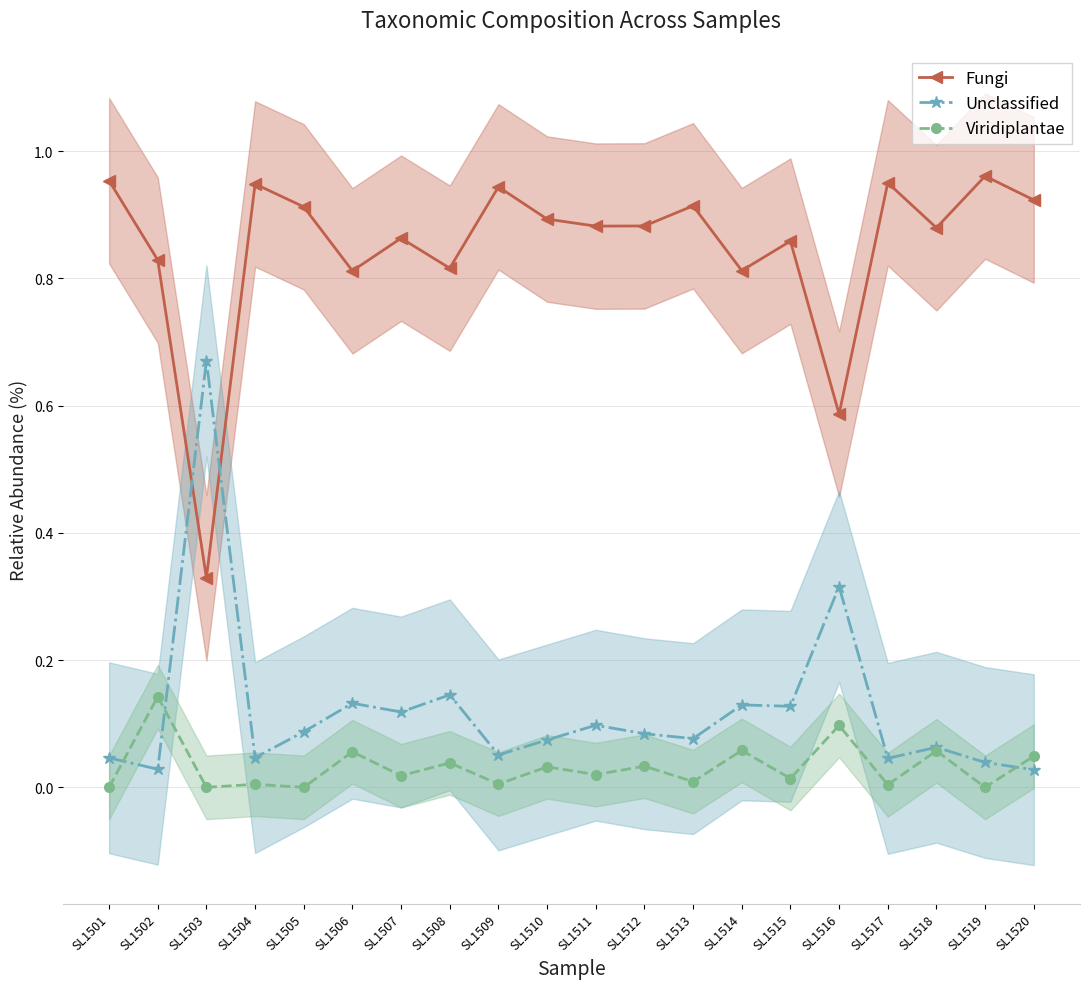

Read the Fungi value at SL1518.

0.9